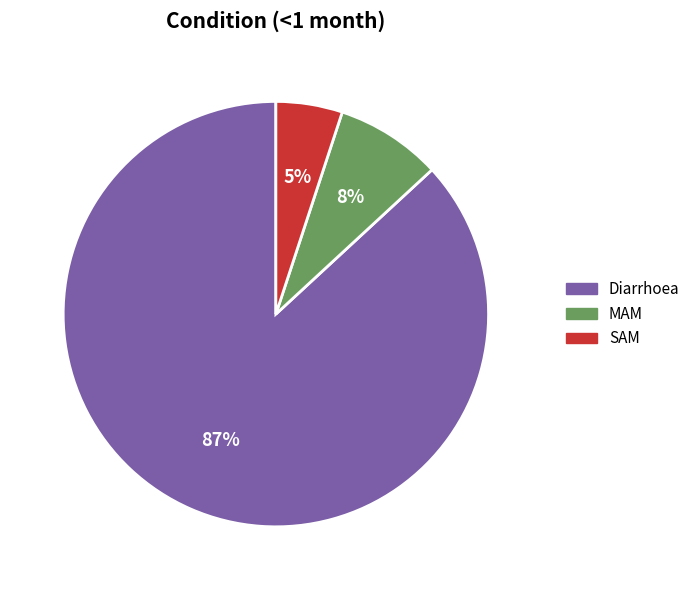

Which category has the biggest portion of the pie?

Diarrhoea